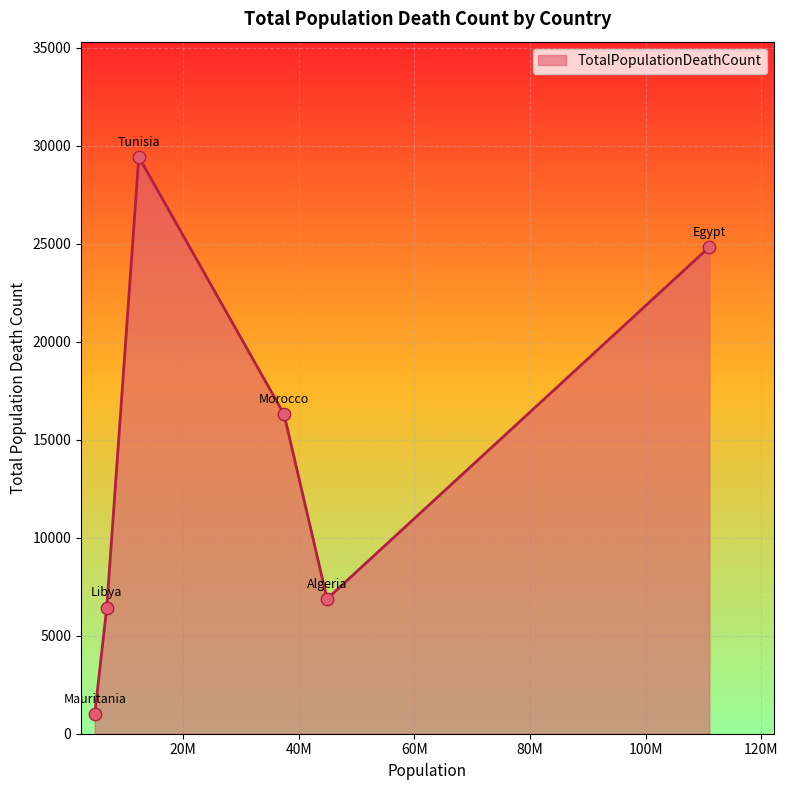

What is the greatest value displayed?

29423